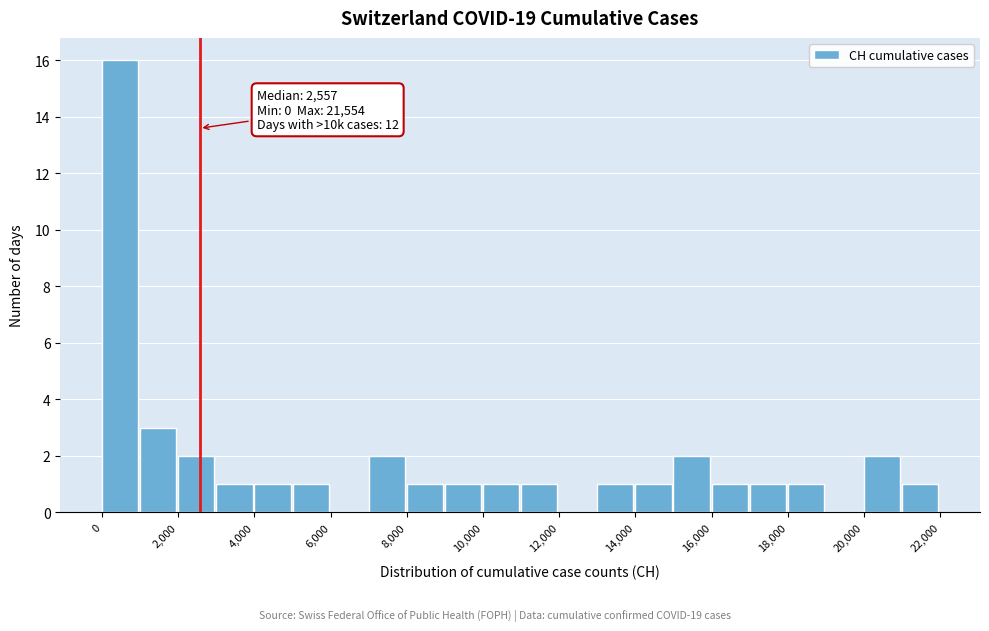

Which range on the x-axis has the tallest bar?

0 to 1000